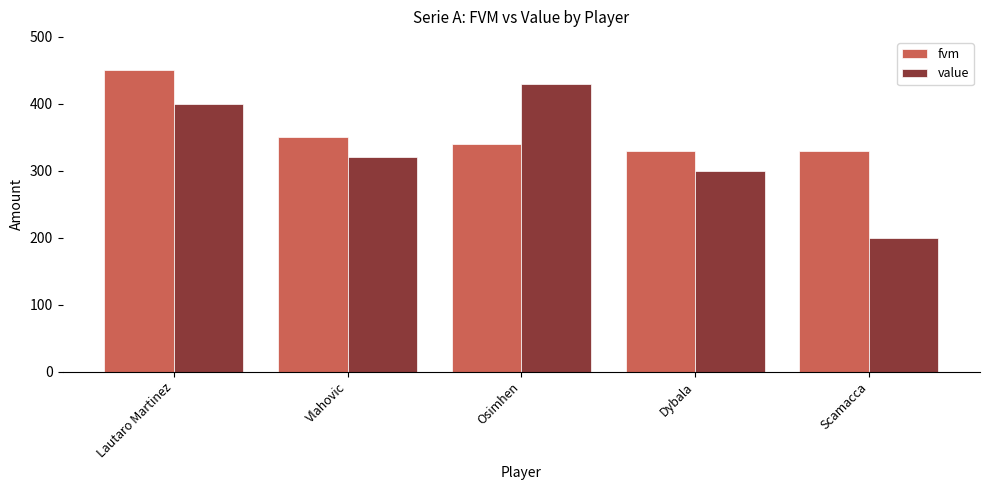

Reading right to left, what are all the values shown in this chart?

fvm: Scamacca=330	Dybala=330	Osimhen=340	Vlahovic=350	Lautaro Martinez=450
value: Scamacca=200	Dybala=300	Osimhen=430	Vlahovic=320	Lautaro Martinez=400